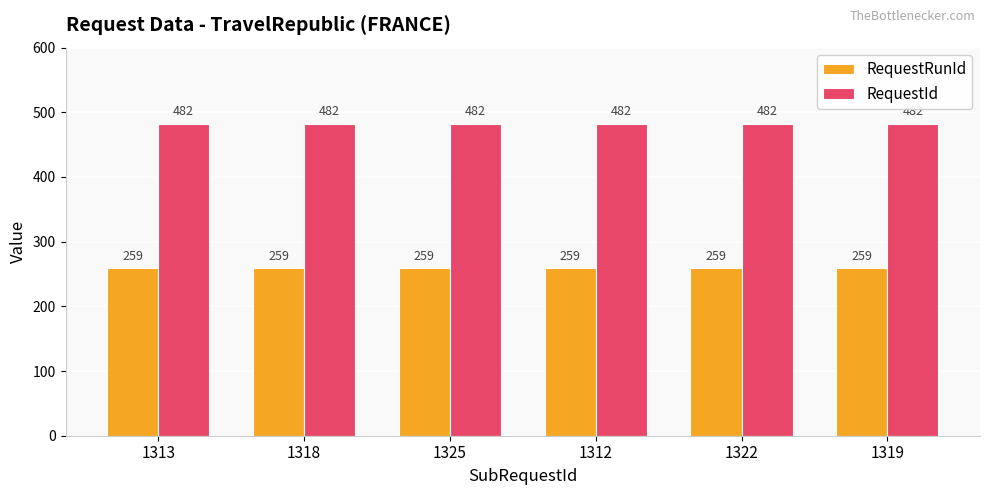

What value does the RequestRunId series have at 1322?

259